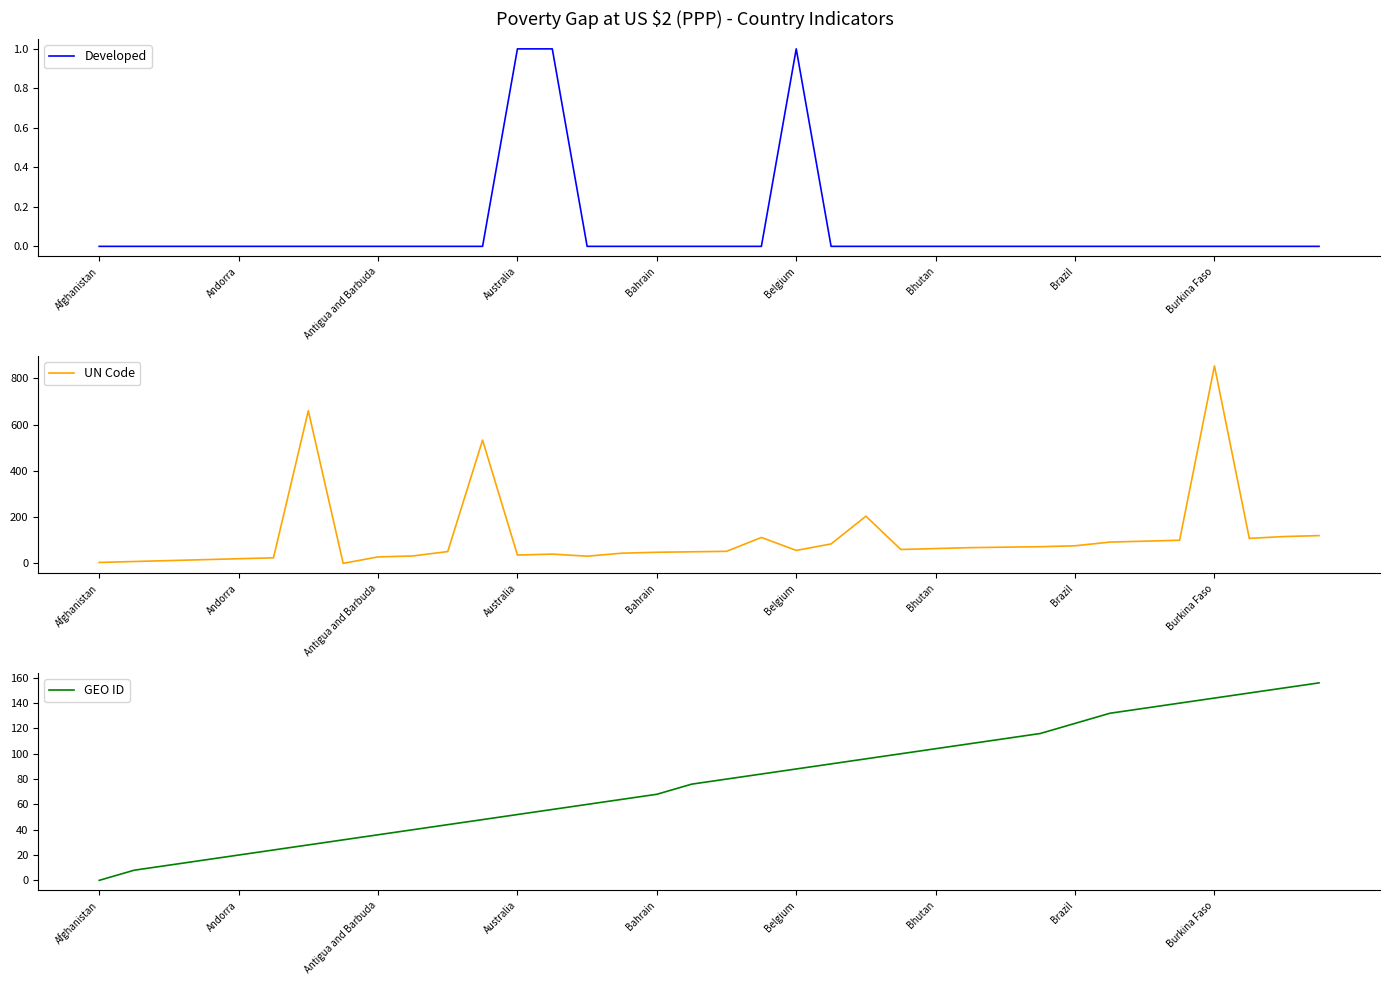

Rank the series by their average value, from highest to lowest.

UN Code, GEO ID, Developed